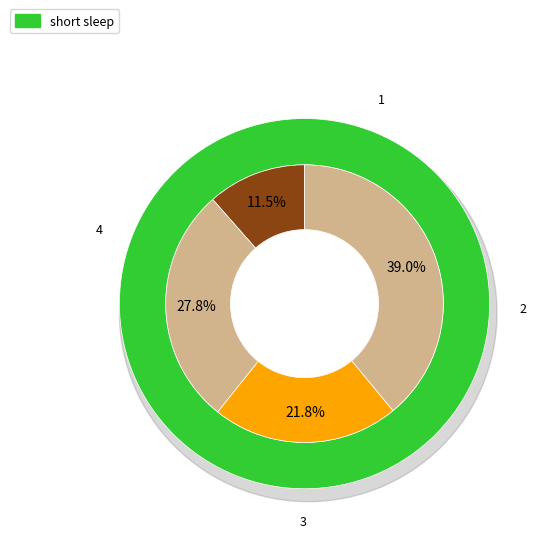

Approximately how many times larger is the value at 3 compared to 1?

1.9